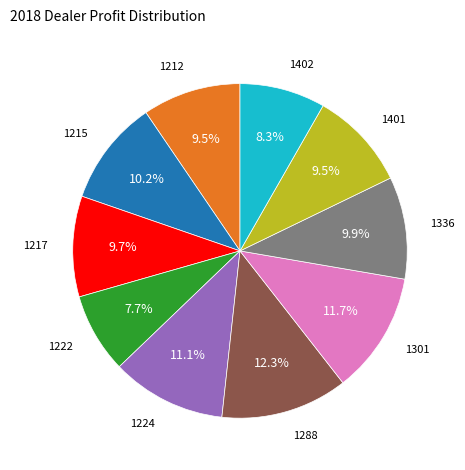

Count the number of slices in the pie.

10